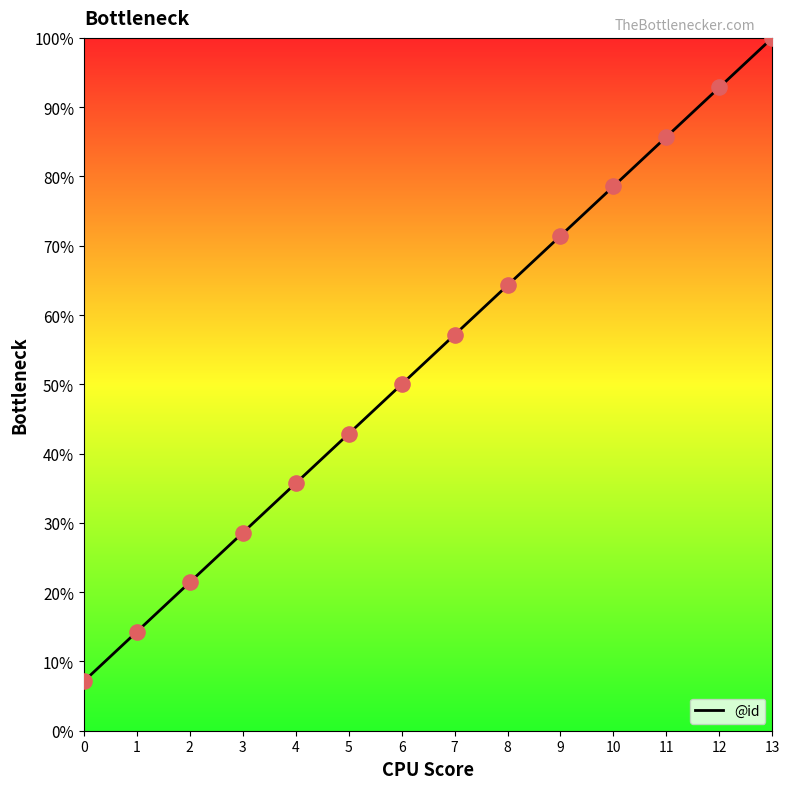

Which has a higher value, 0 or 2?

2